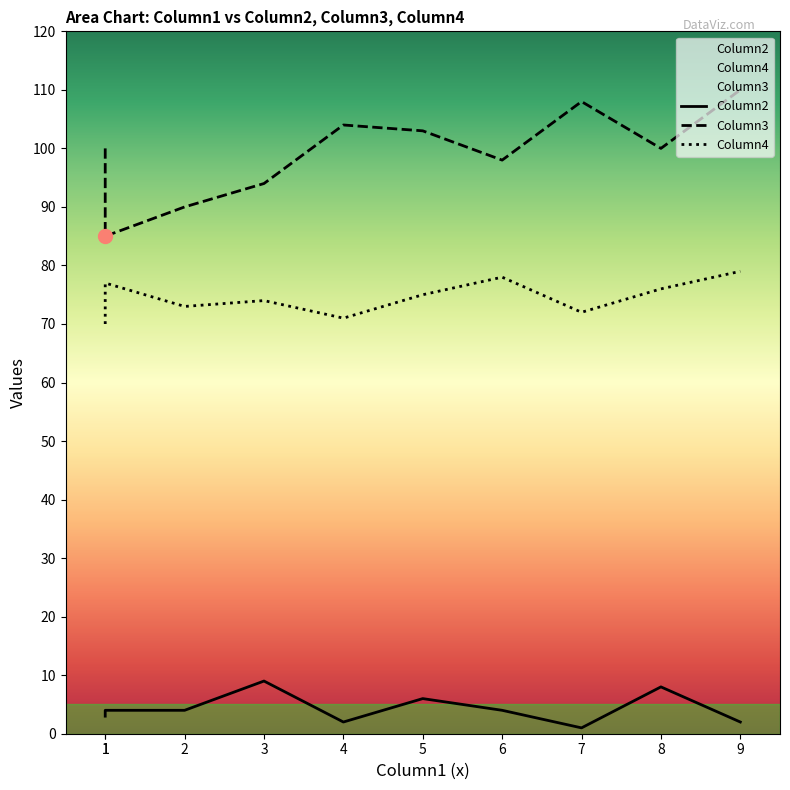

True or false: Column2 and Column3 intersect in this chart.

False